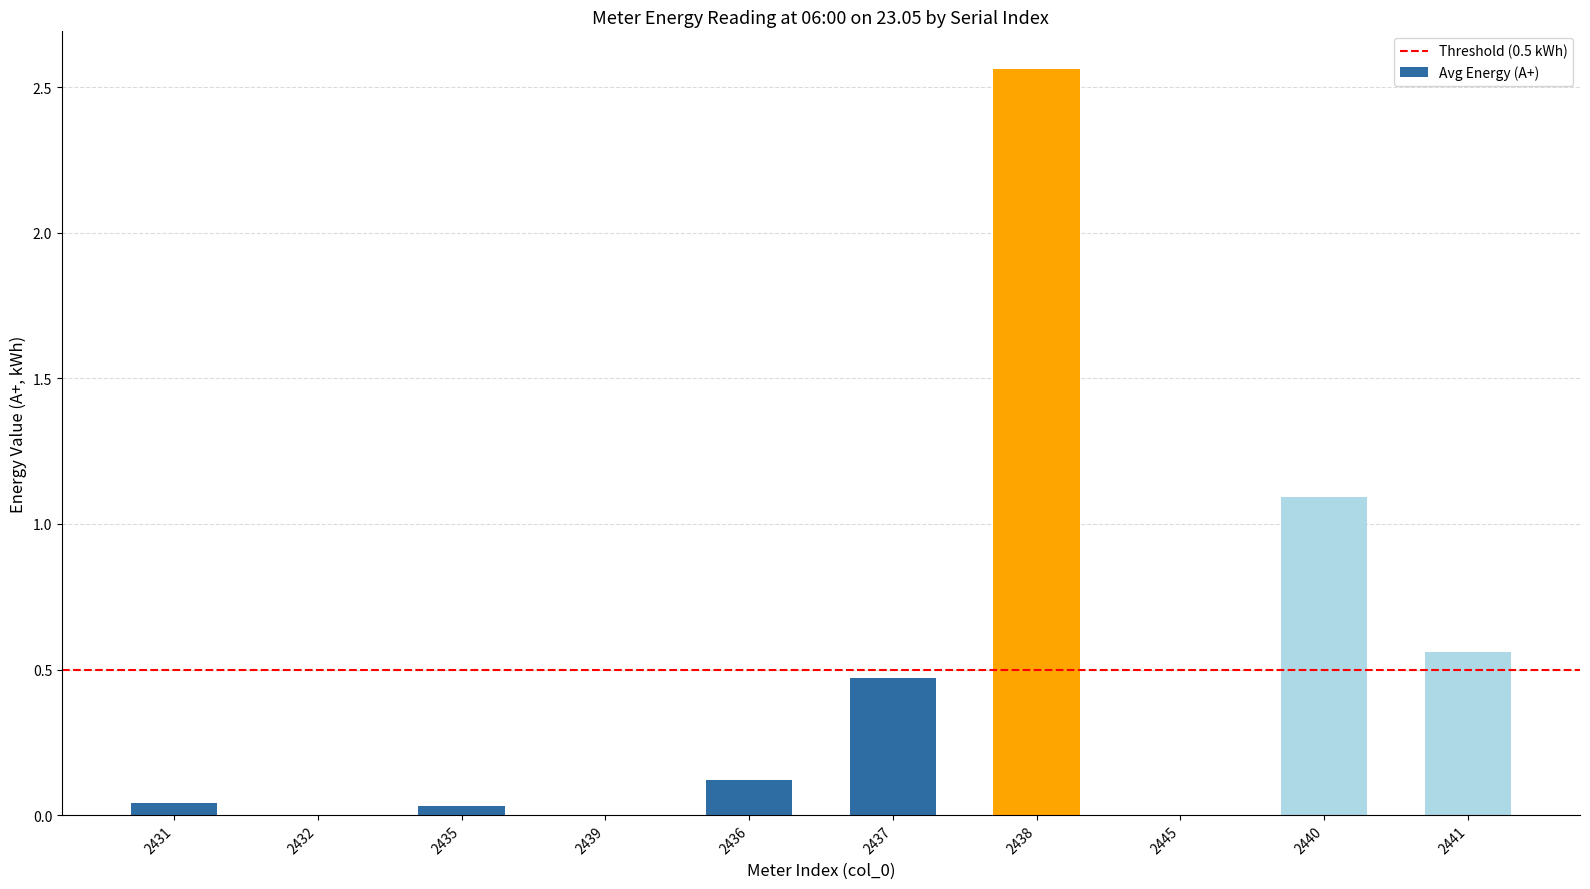

At which label is the value closest to 1?

2440